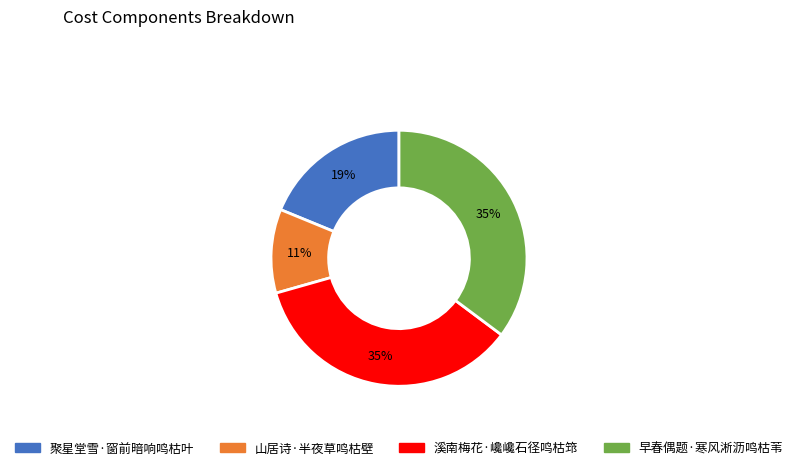

Do 早春偶题·寒风淅沥鸣枯苇 and 溪南梅花·巉巉石径鸣枯筇 together represent more than half of the pie?

Yes